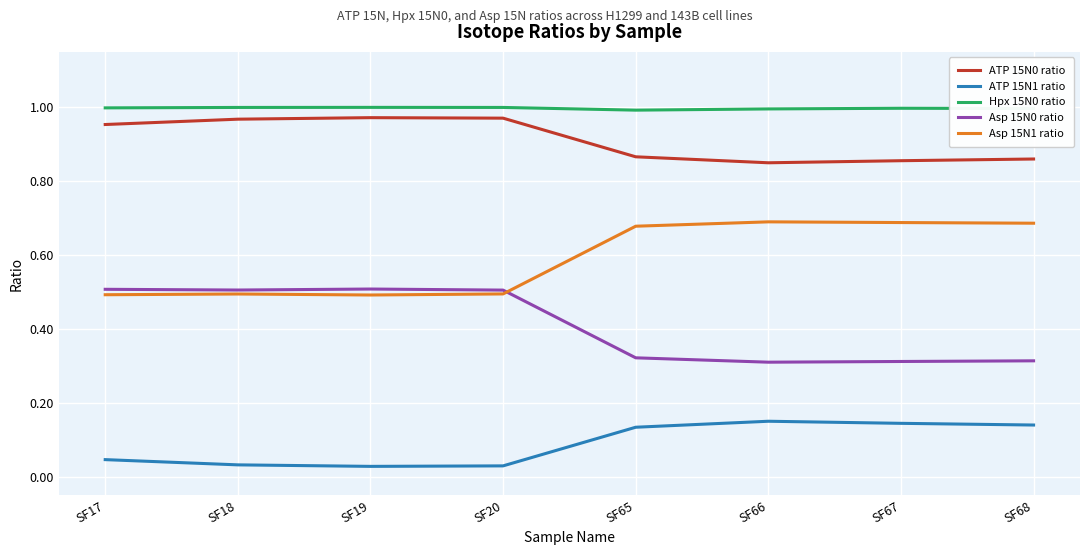

True or false: Hpx 15N0 ratio and ATP 15N0 ratio cross at least once.

False